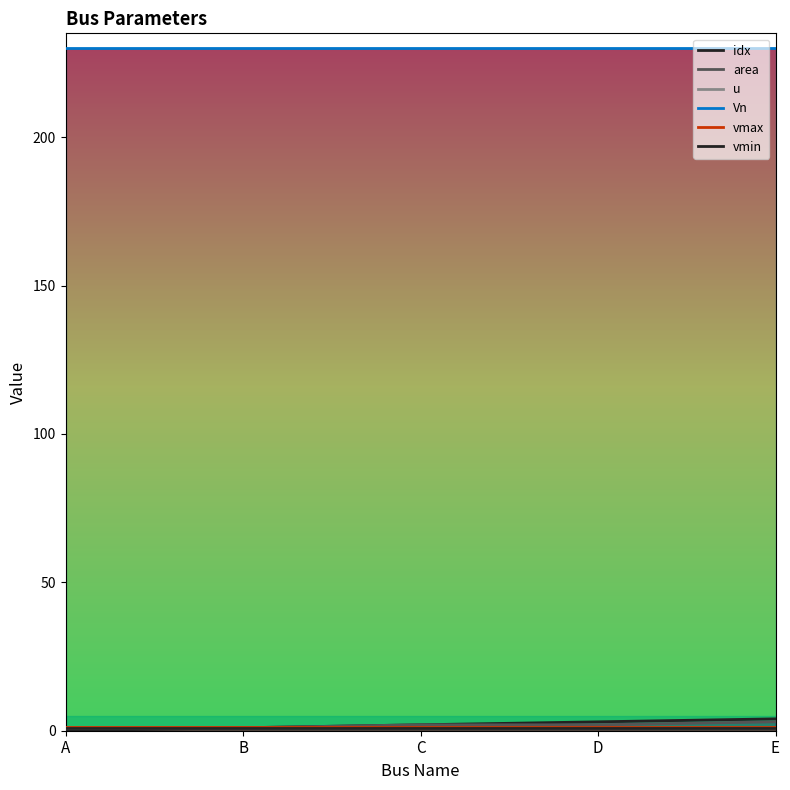

What is the spread (max minus min) of values at A?

230.0